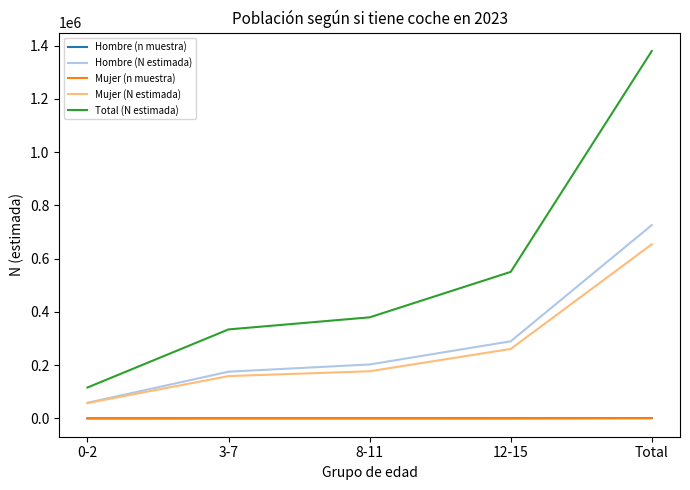

Which series has the largest range (max minus min)?

Total (N estimada)